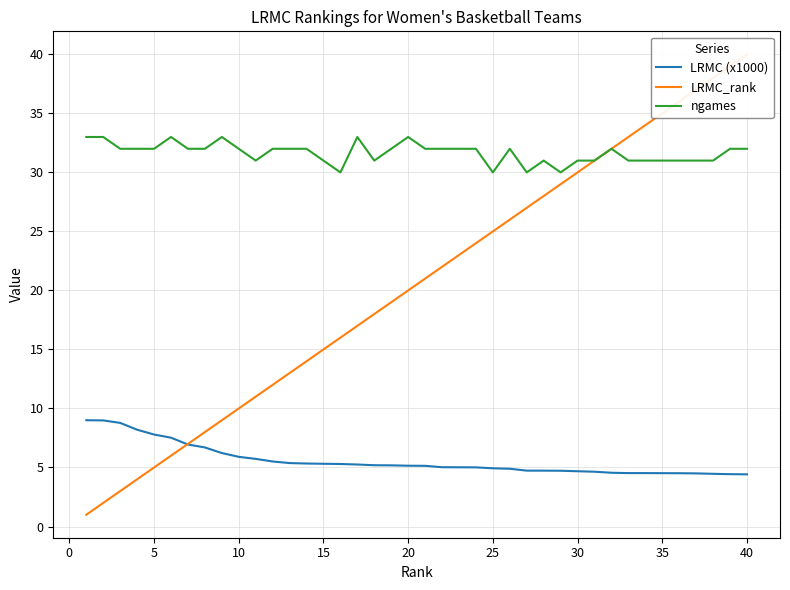

How many distinct data groups are displayed?

3